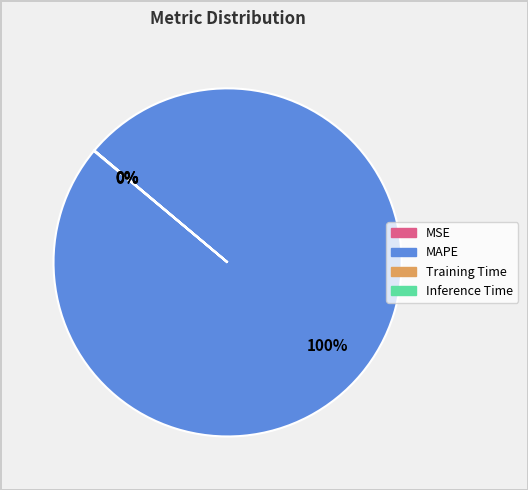

To the nearest percent, what is the difference between the largest and smallest slice percentages?

100%